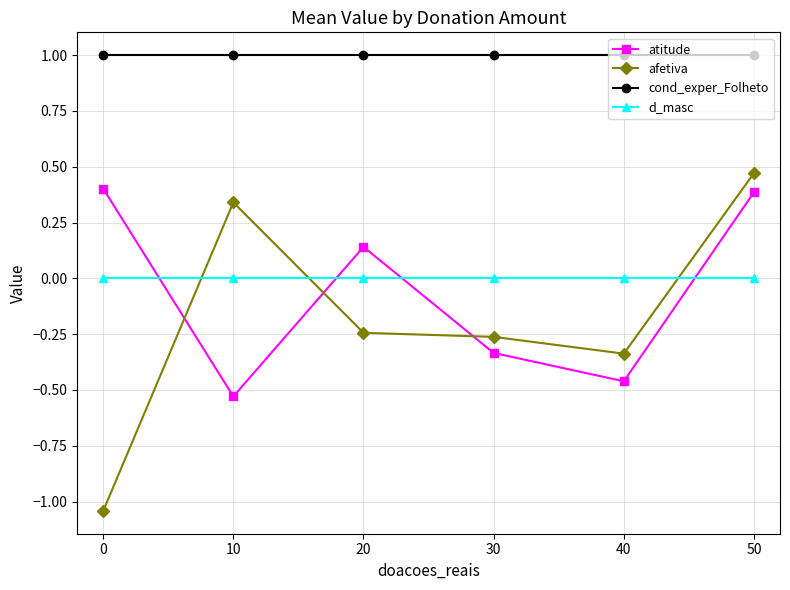

Is it true that cond_exper_Folheto equals 1.0 at 10?

True